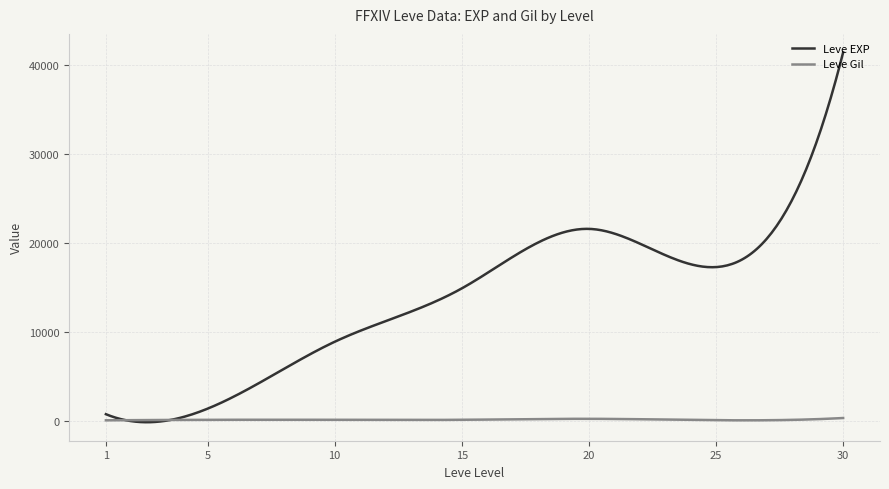

What is the highest value of the Leve EXP series?

41410.0